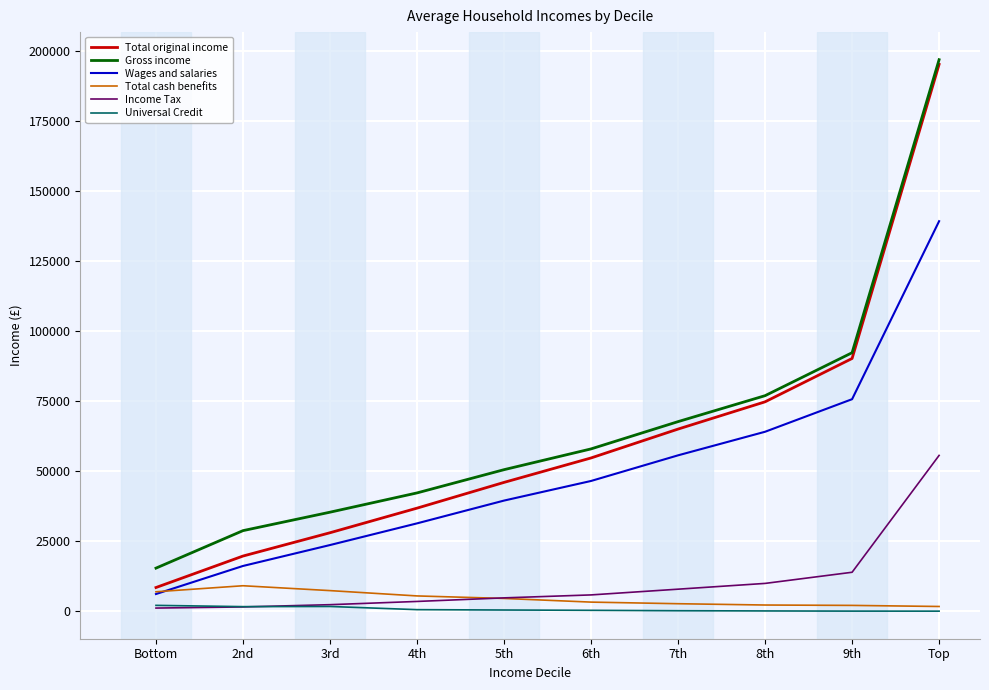

True or false: Total original income and Universal Credit cross at least once.

False